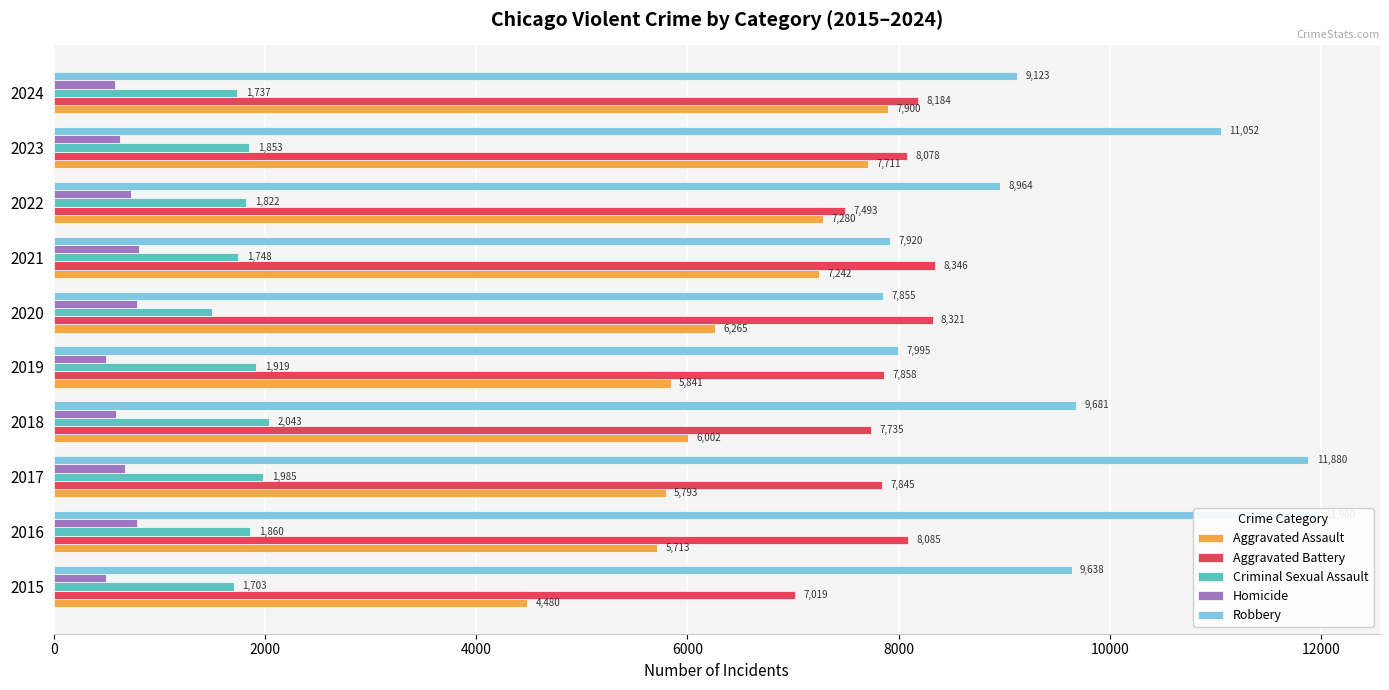

Are the bars grouped side by side (vs. stacked)?

Yes